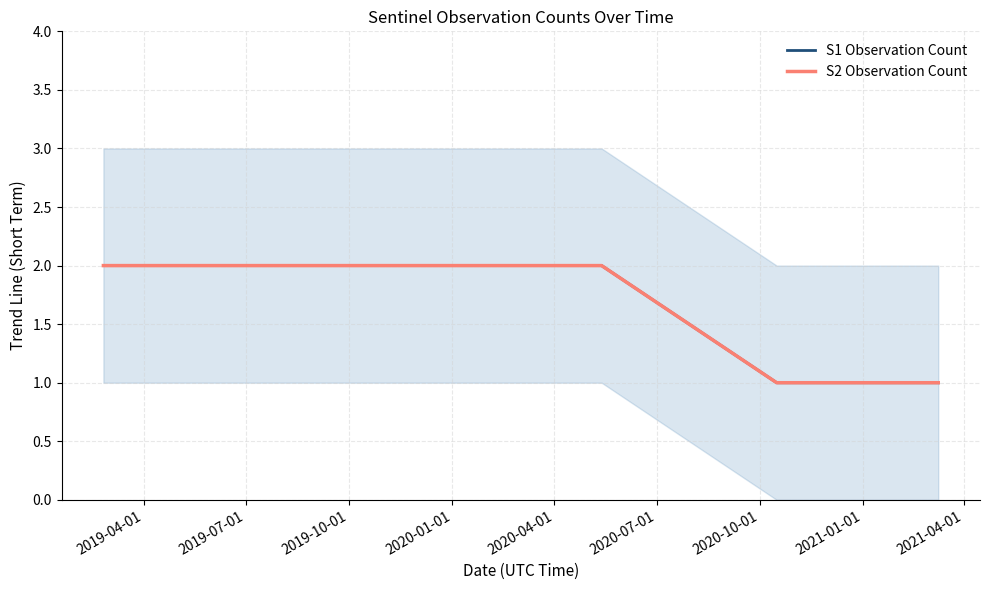

True or false: S2 Observation Count and S1 Observation Count intersect in this chart.

False